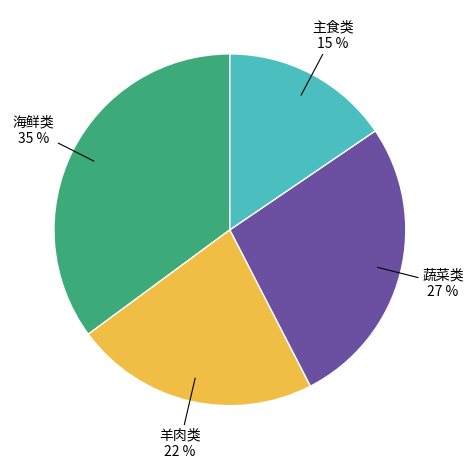

To the nearest percent, what is the difference between the largest and smallest slice percentages?

20%